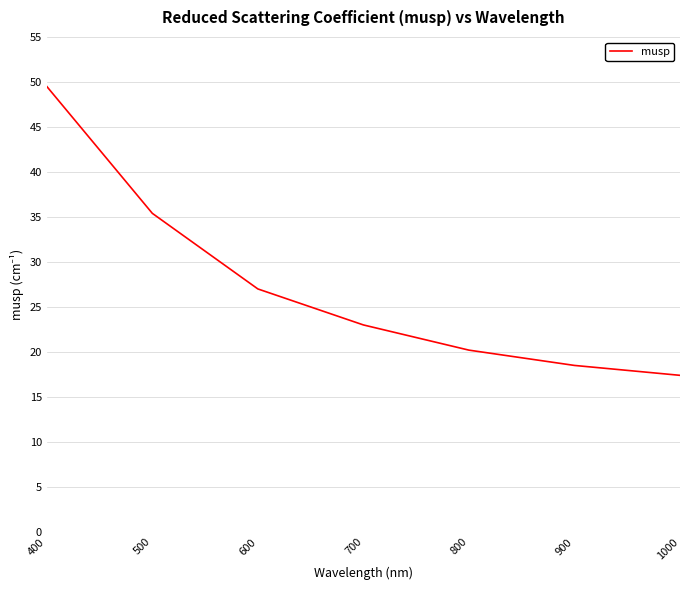

Reading left to right, transcribe all the data shown in this chart.

49.5	35.4	27.0	23.0	20.2	18.5	17.4